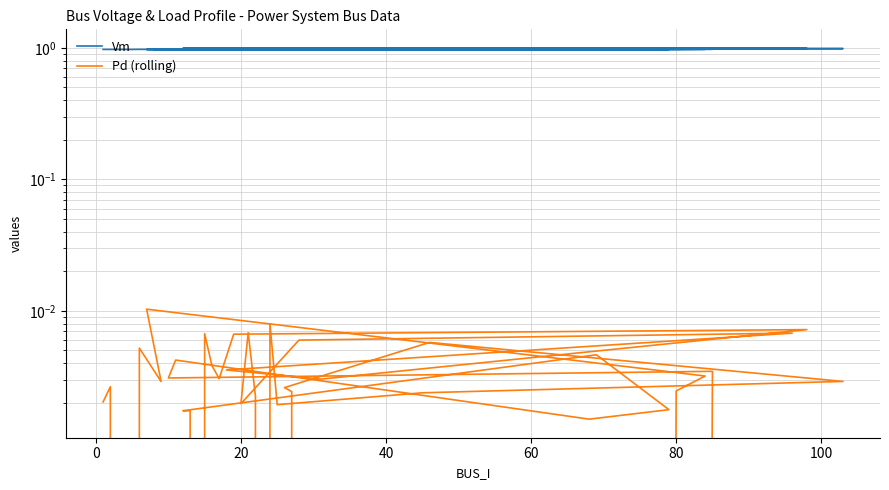

Count the number of data series in this chart.

2